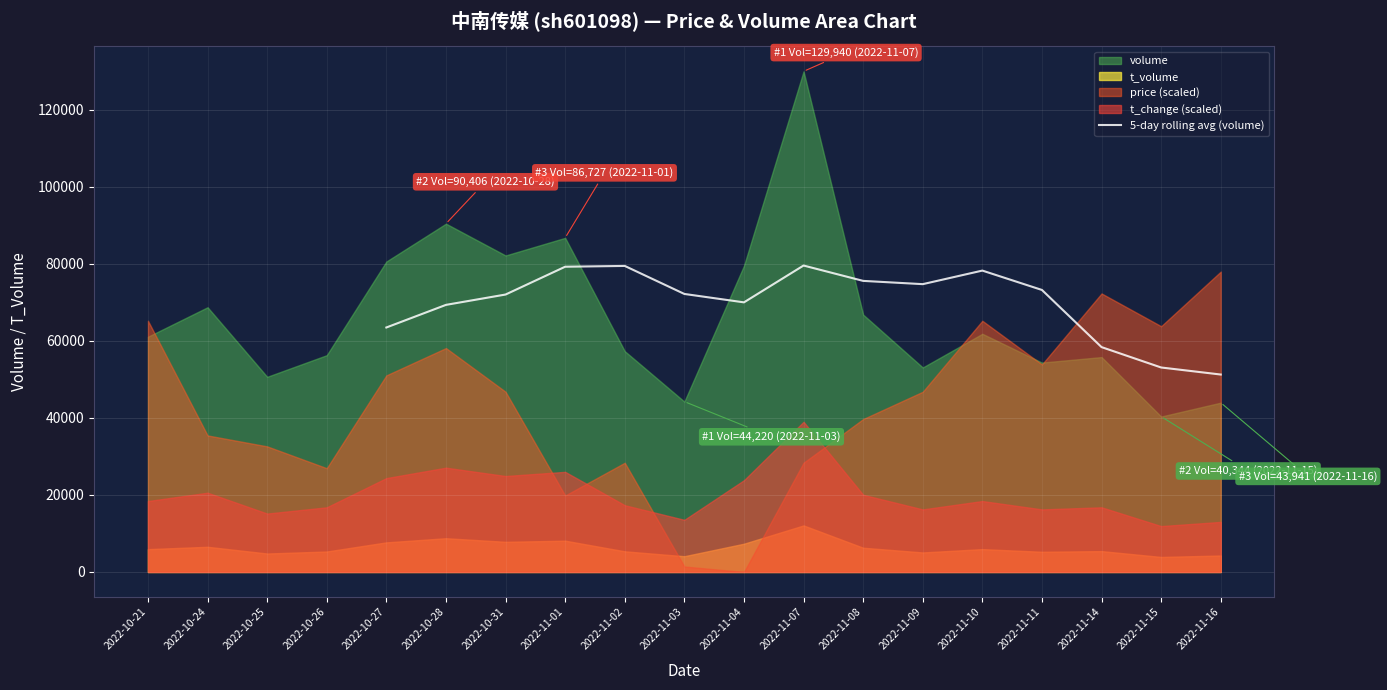

Where does the data first go above 63457?

2022-10-27